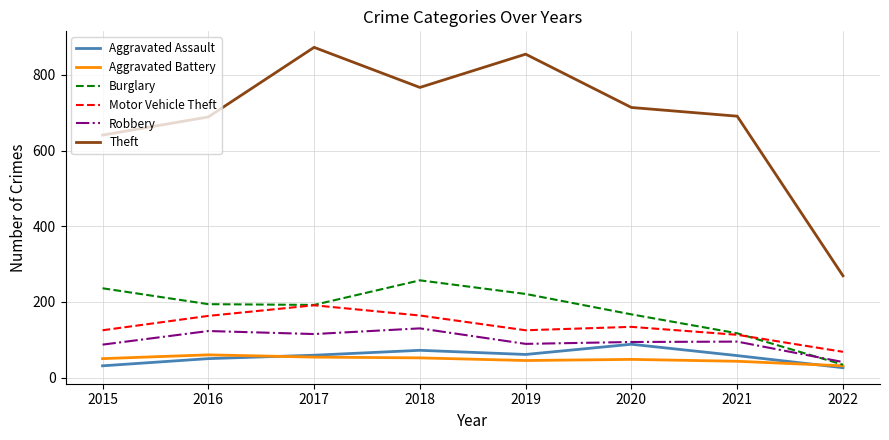

What is the sum of the Aggravated Battery values at 2020 and 2016?

108